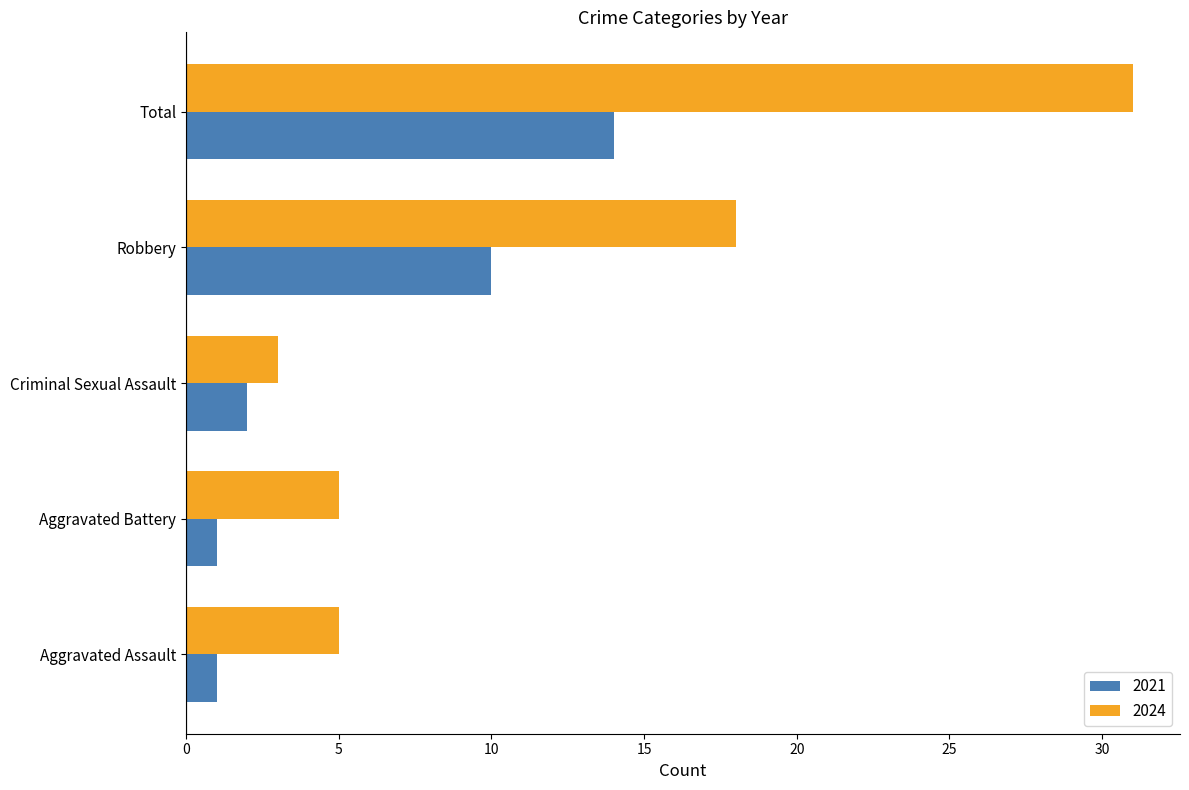

Which series has the largest range (max minus min)?

2024